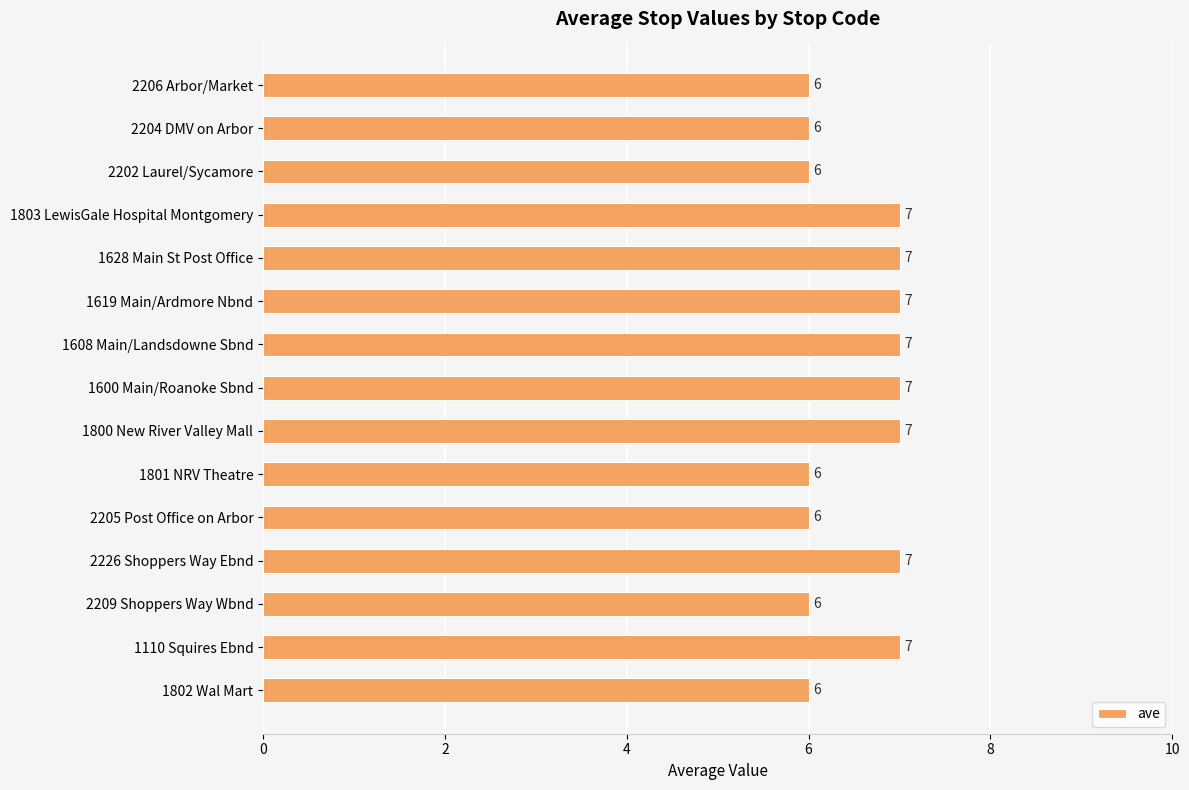

What is the difference between the second highest and second lowest values?

1